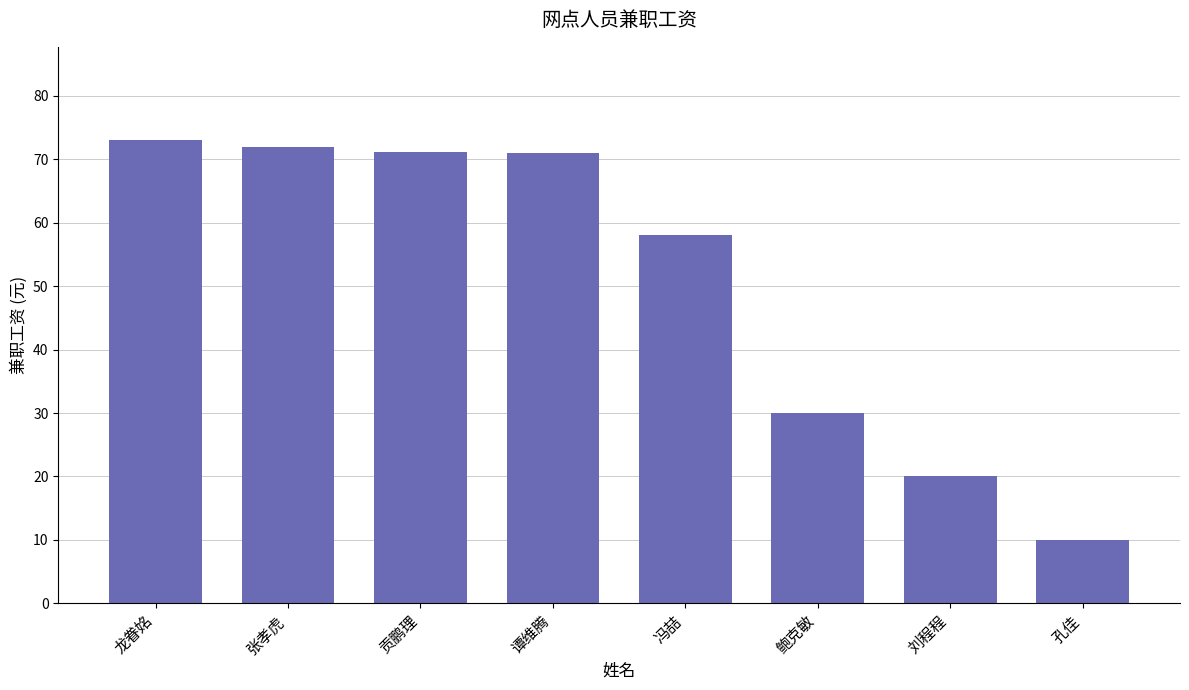

Count the number of categories in the chart.

8